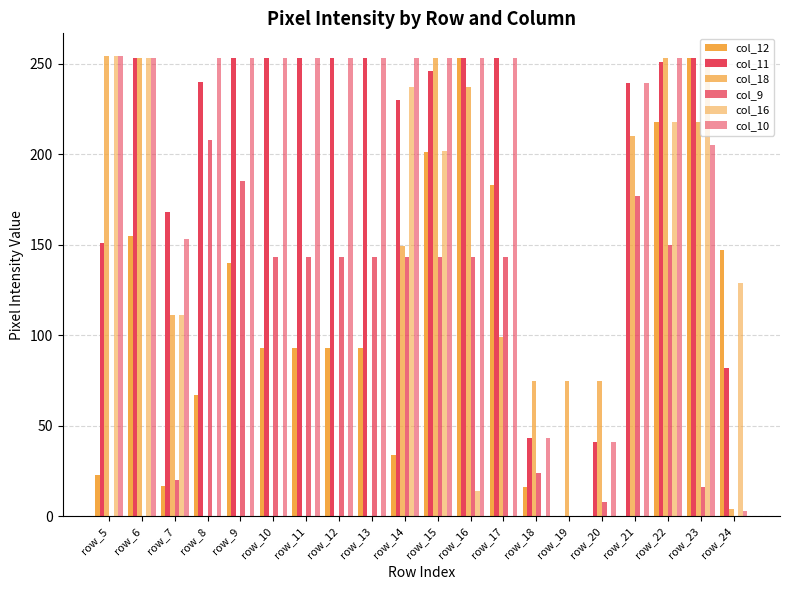

How many distinct data groups are displayed?

6